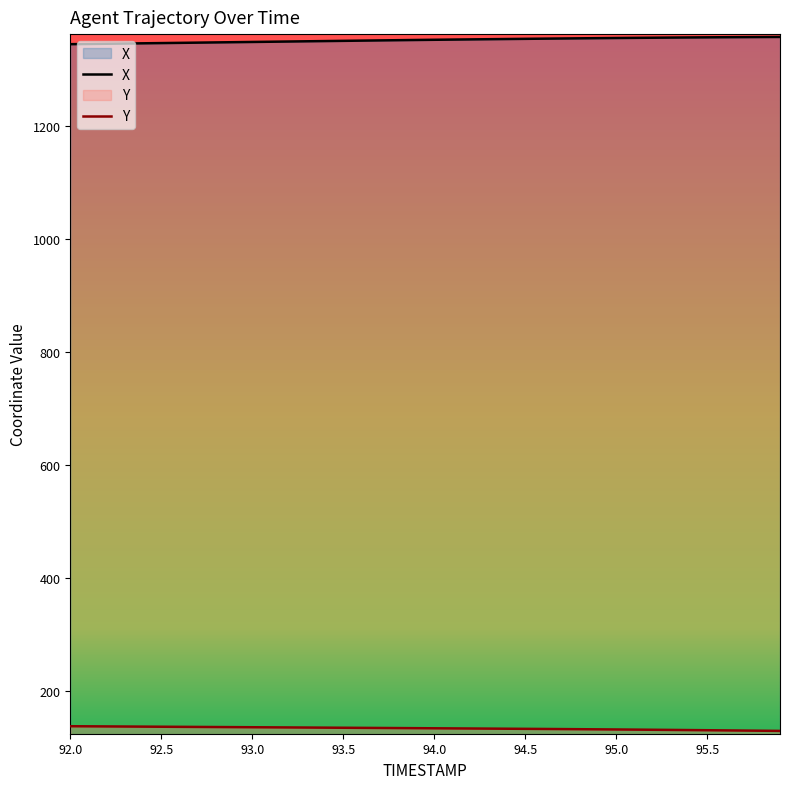

What position from the left is 93.7?

18